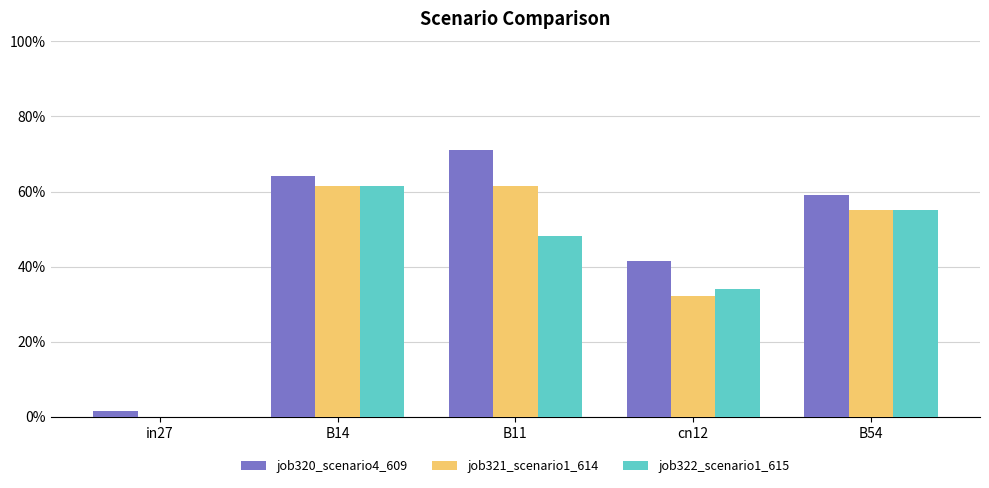

Is the value of job321_scenario1_614 at in27 greater than the value of job322_scenario1_615 at B54?

No